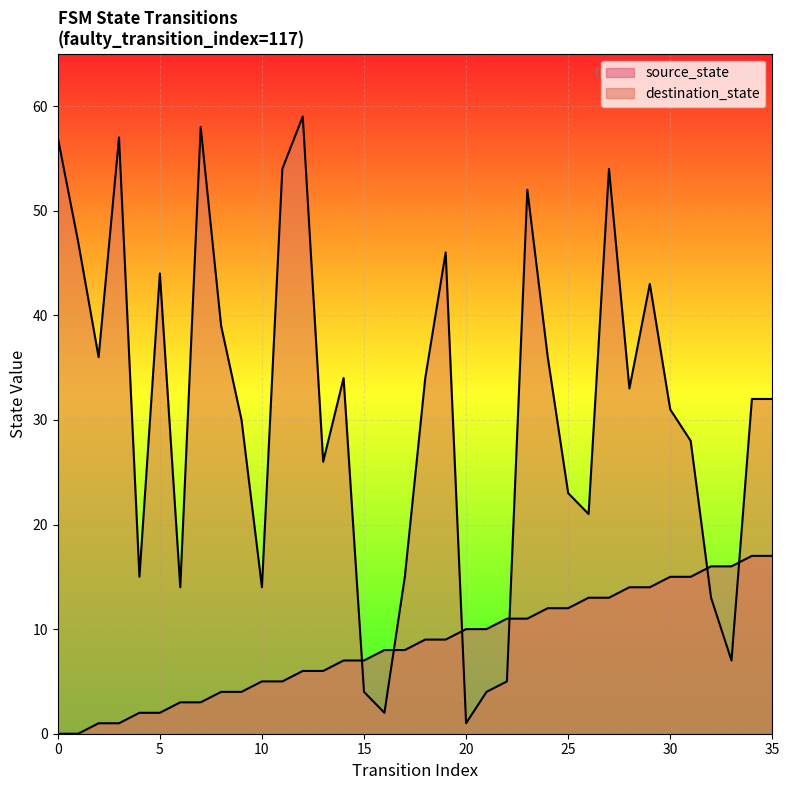

Which series has the largest range (max minus min)?

destination_state